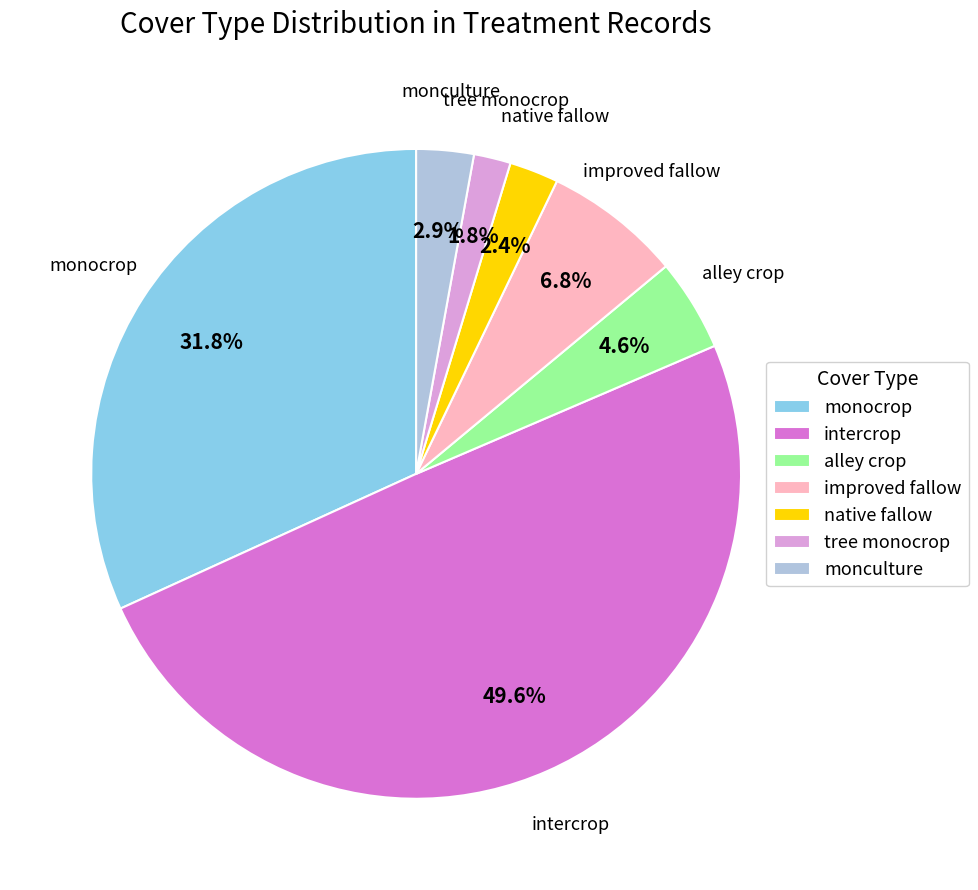

What percentage is NOT represented by improved fallow?

93.2%